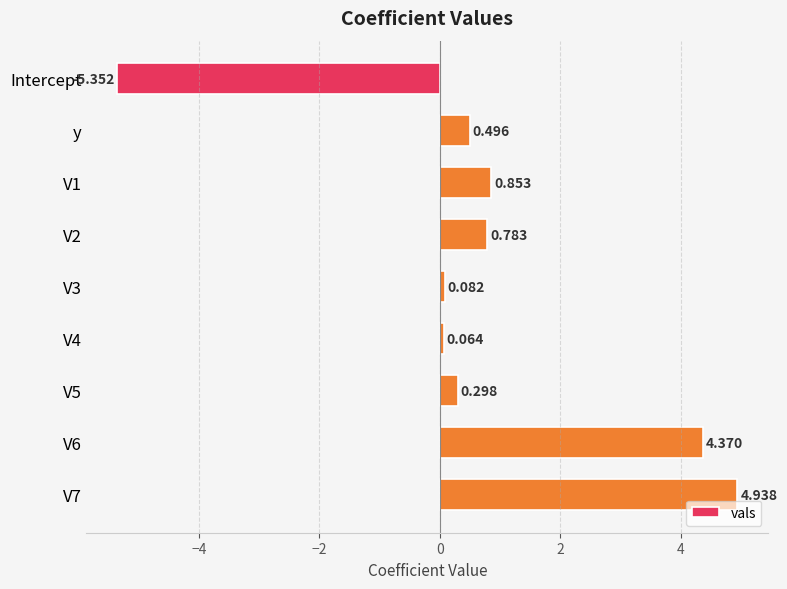

What is the difference between the maximum and minimum values?

10.3